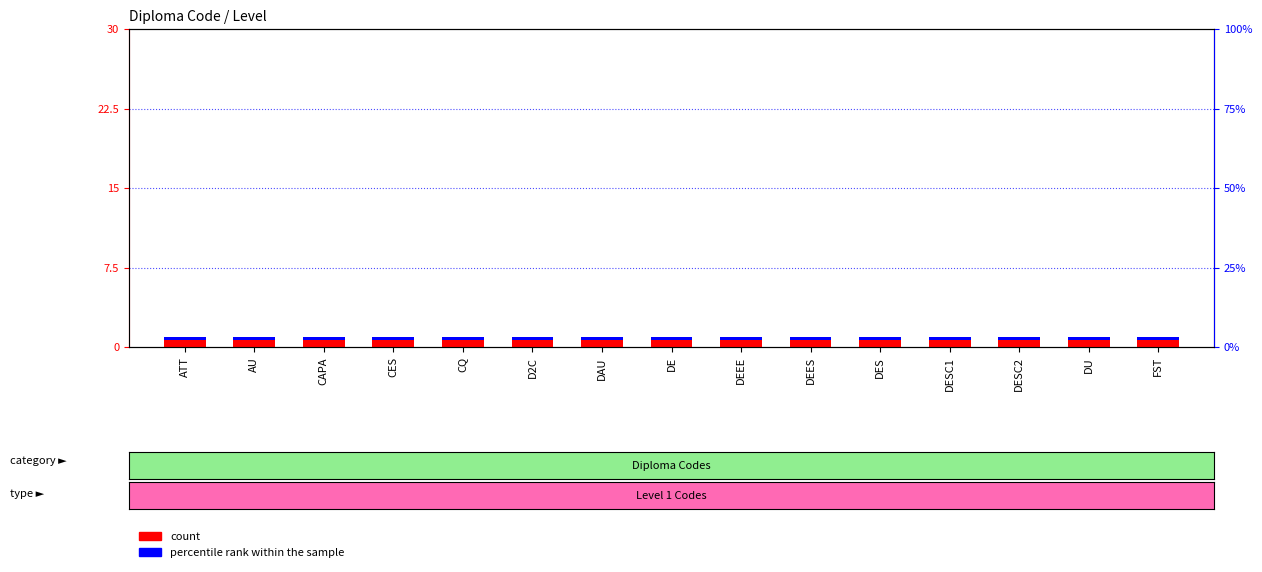

Are the bars horizontal?

No